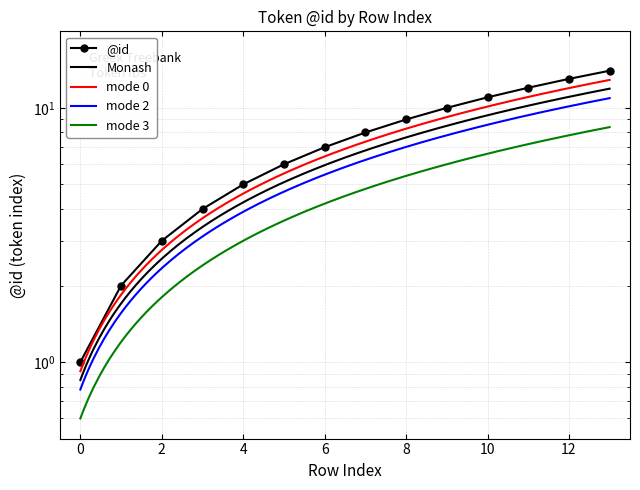

What is the difference between the values at 13 and 6?

7